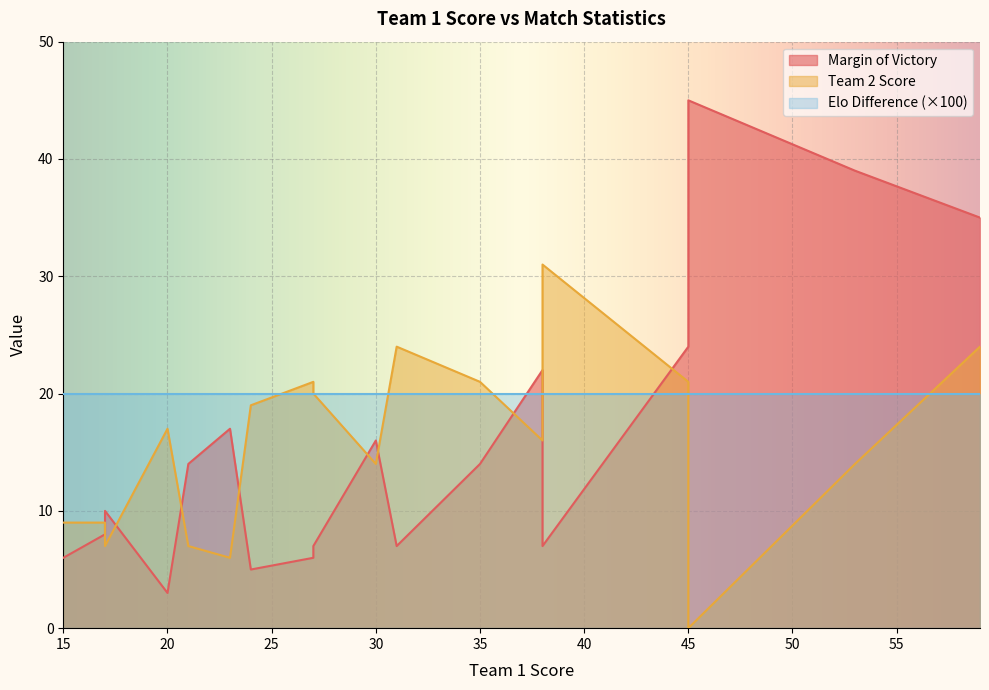

What is the sum of the Team 2 Score values at 27 and 23?

26.0